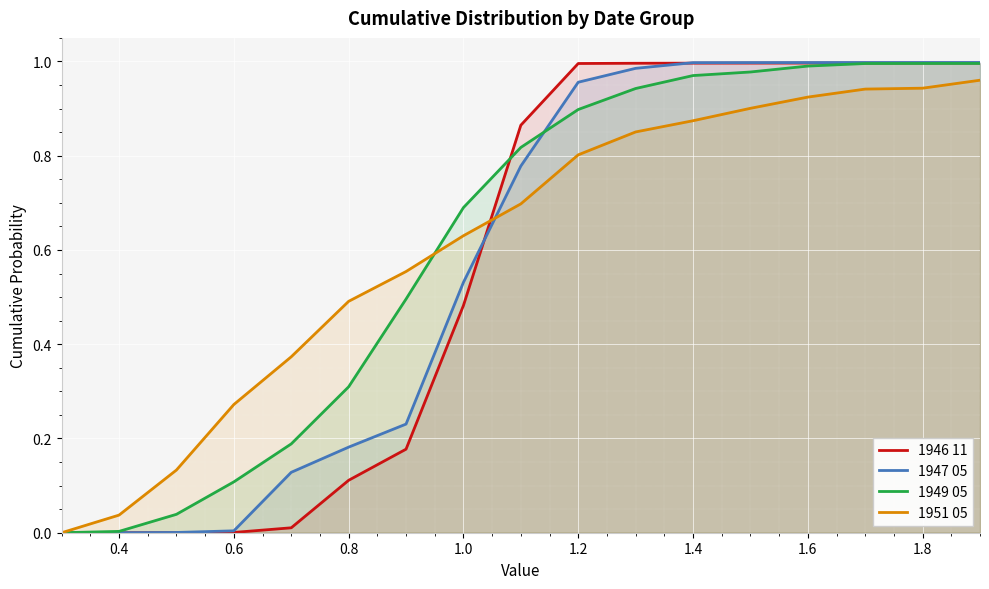

Between 1.0 and 1.2, which series saw the biggest shift?

1946 11